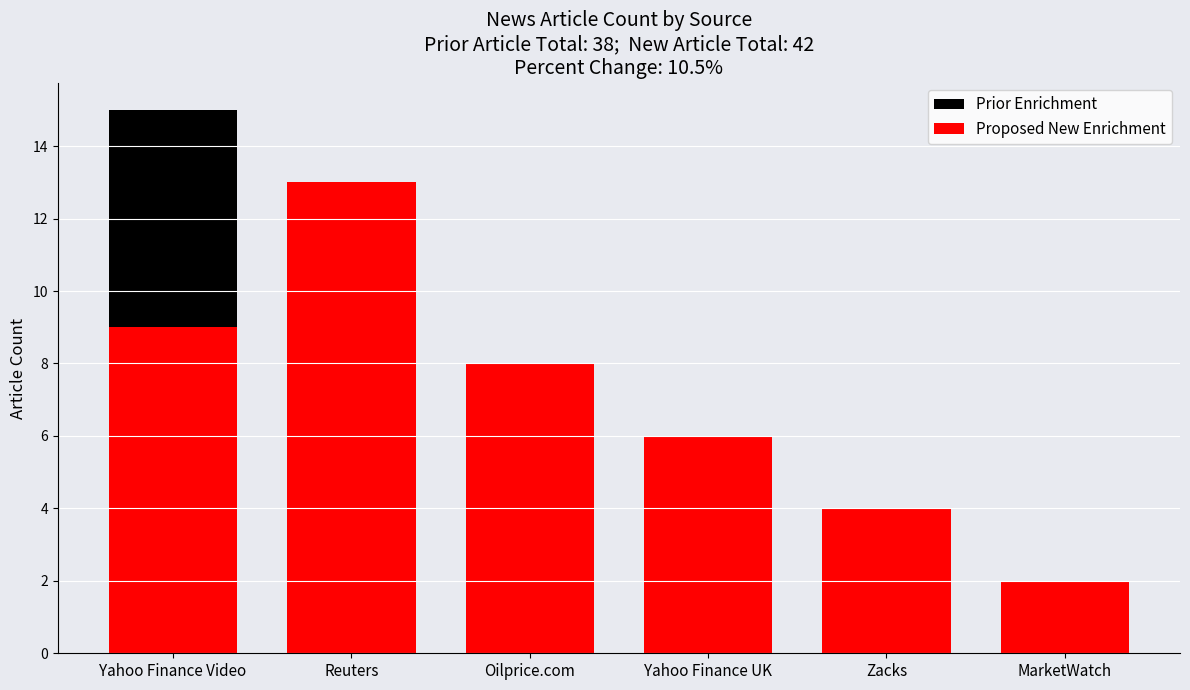

The Prior Enrichment series shows 4 at Reuters. True or false?

False